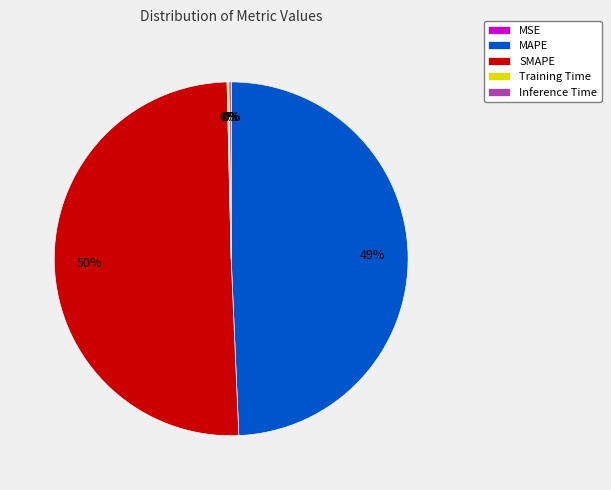

Does MAPE represent more than half of the total?

No